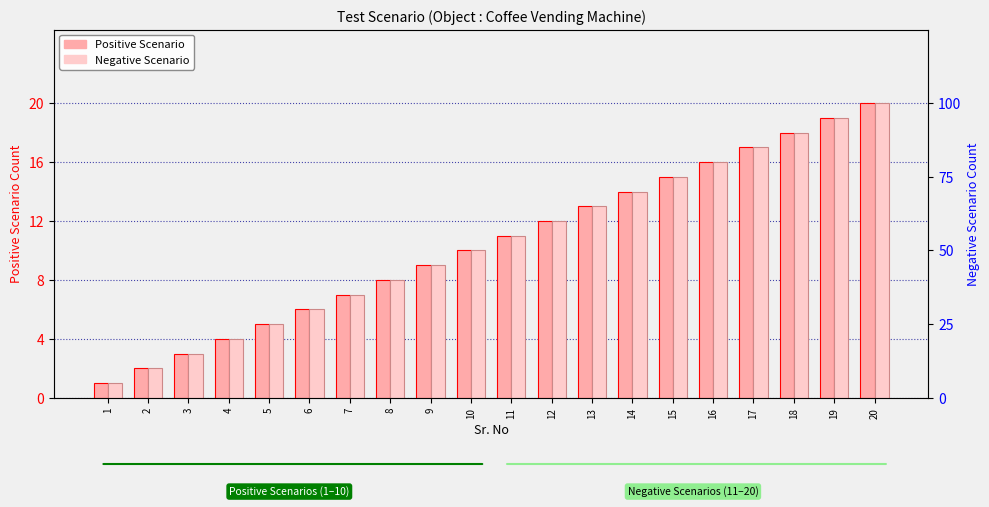

Reading right to left, transcribe all the data shown in this chart.

Positive Scenario: 20=20	19=19	18=18	17=17	16=16	15=15	14=14	13=13	12=12	11=11	10=10	9=9	8=8	7=7	6=6	5=5	4=4	3=3	2=2	1=1
Negative Scenario: 20=20	19=19	18=18	17=17	16=16	15=15	14=14	13=13	12=12	11=11	10=10	9=9	8=8	7=7	6=6	5=5	4=4	3=3	2=2	1=1